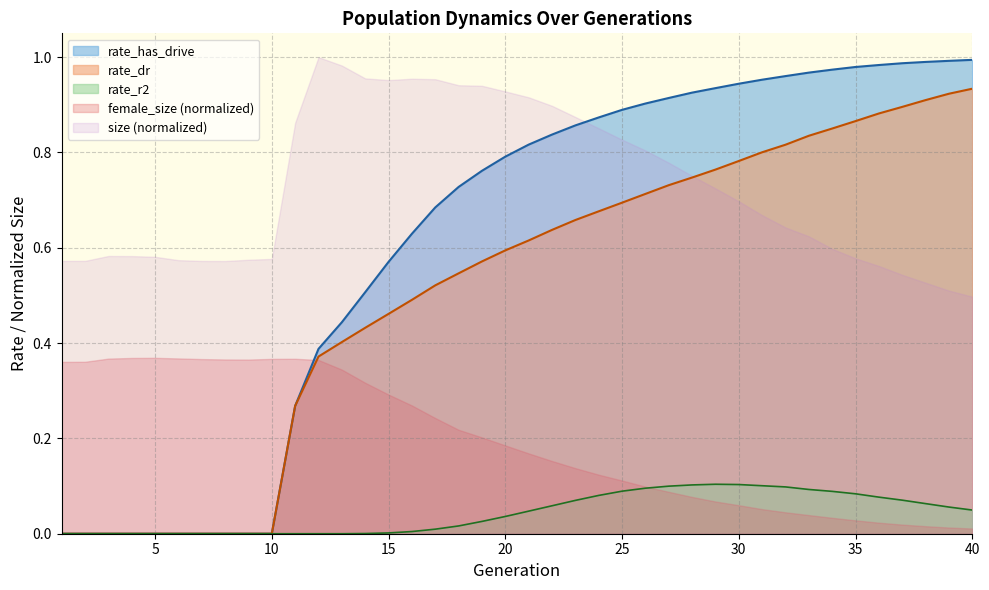

The rate_has_drive series shows 0.6 at 40. True or false?

False